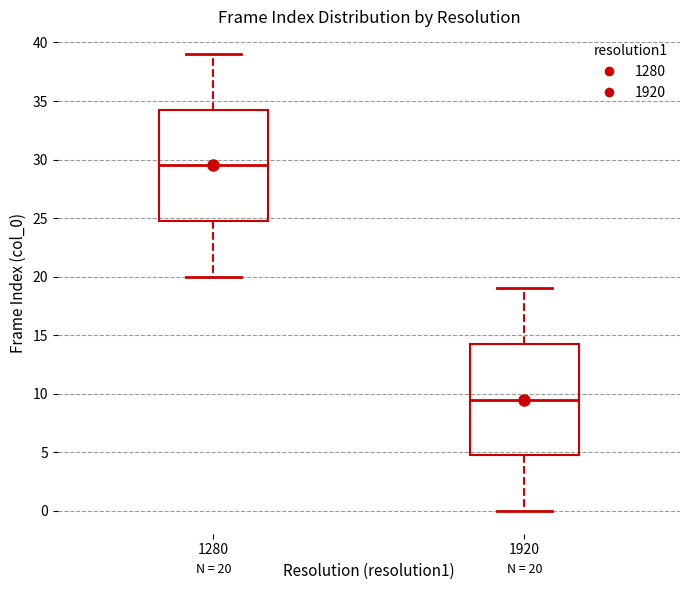

Which box has the lowest median line?

1920